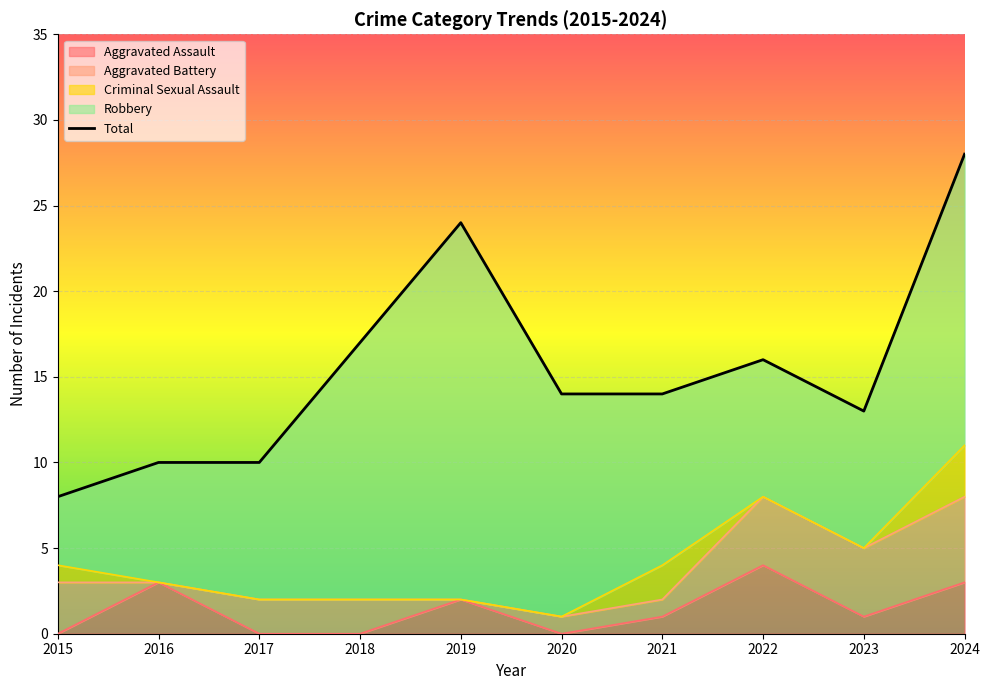

At which label is the value closest to 18?

2018